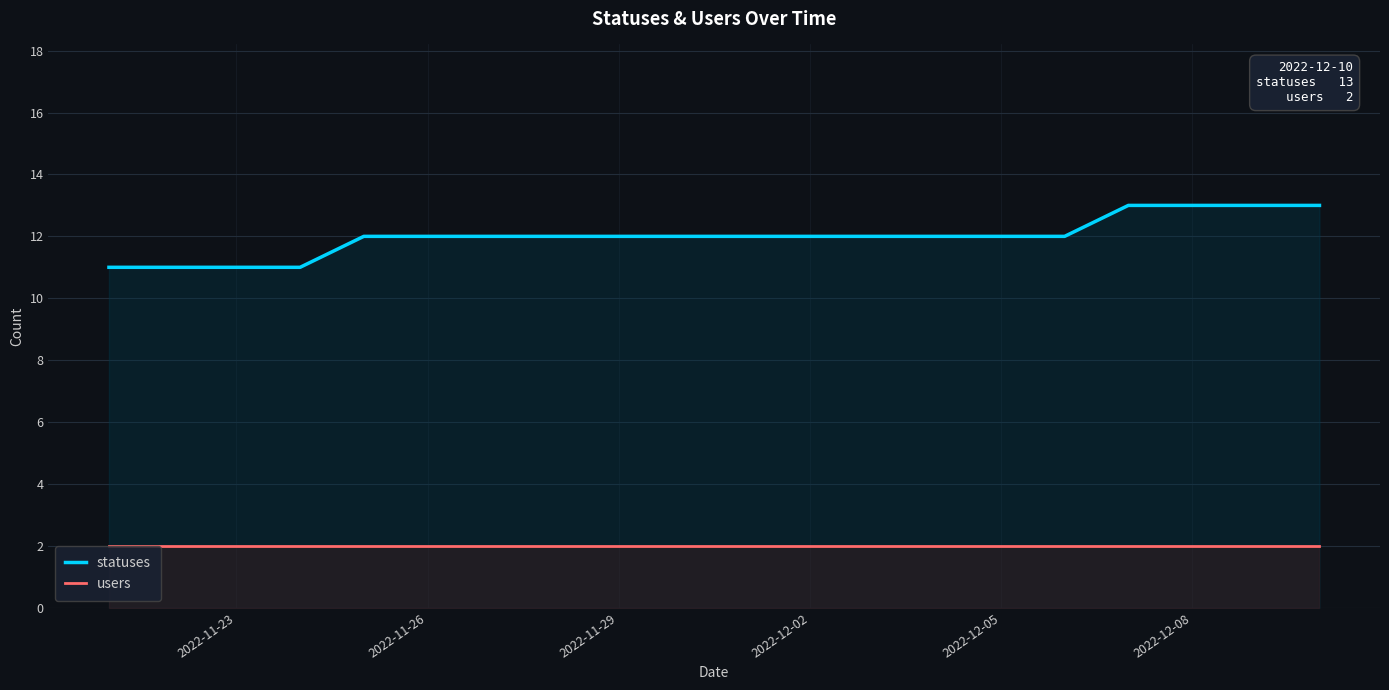

True or false: statuses and users intersect in this chart.

False